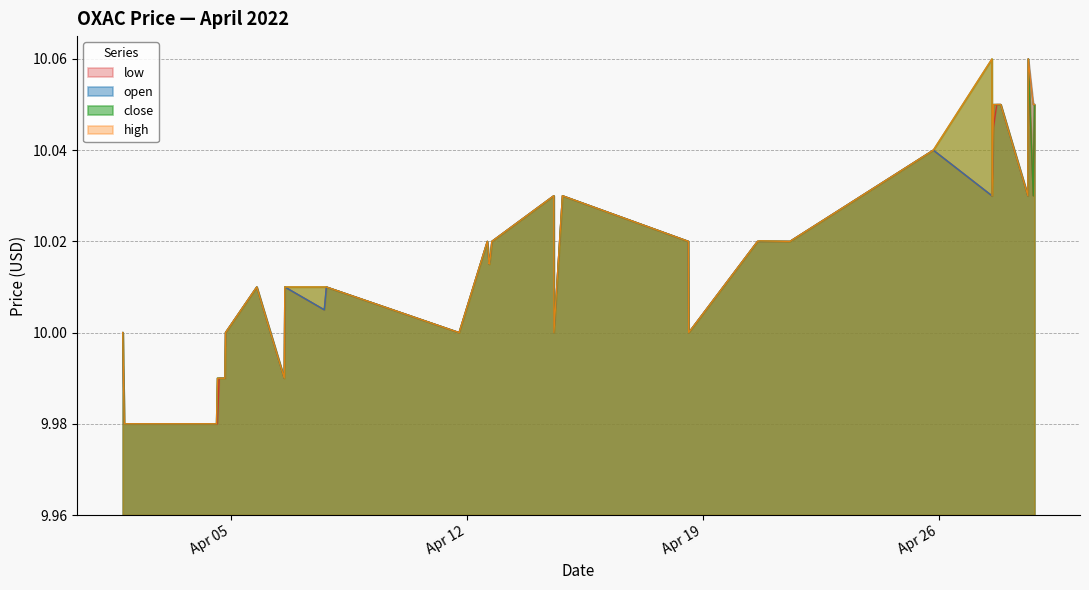

How many data points in high are less than 10?

6